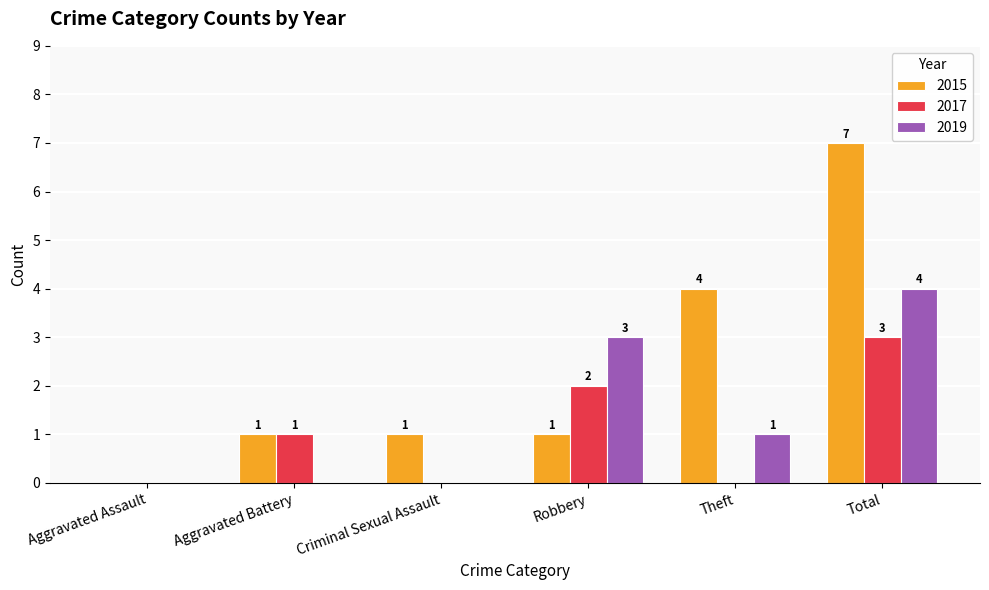

At which label does 2015 reach its peak?

Total